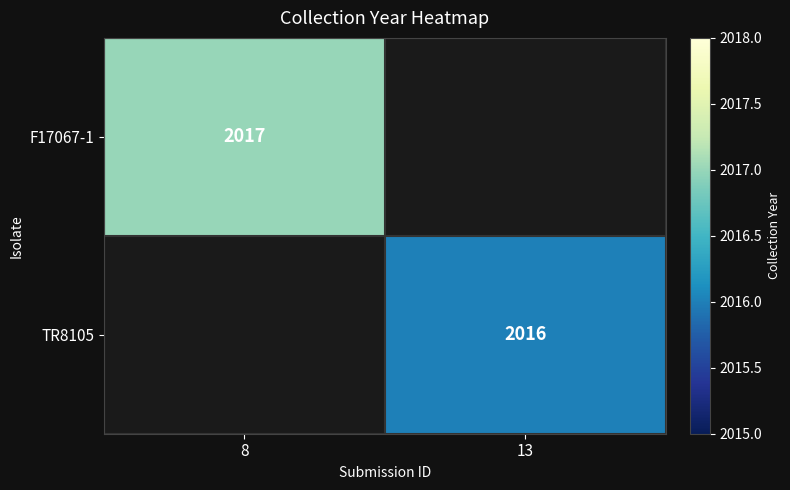

Is it true that F17067-1 equals 2017 at 8?

True